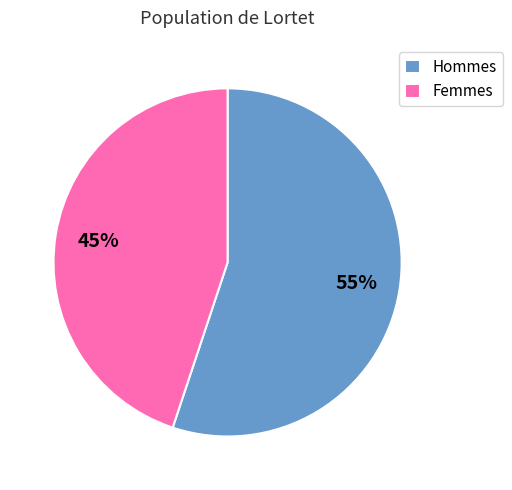

Rank the categories by value from highest to lowest.

Hommes, Femmes